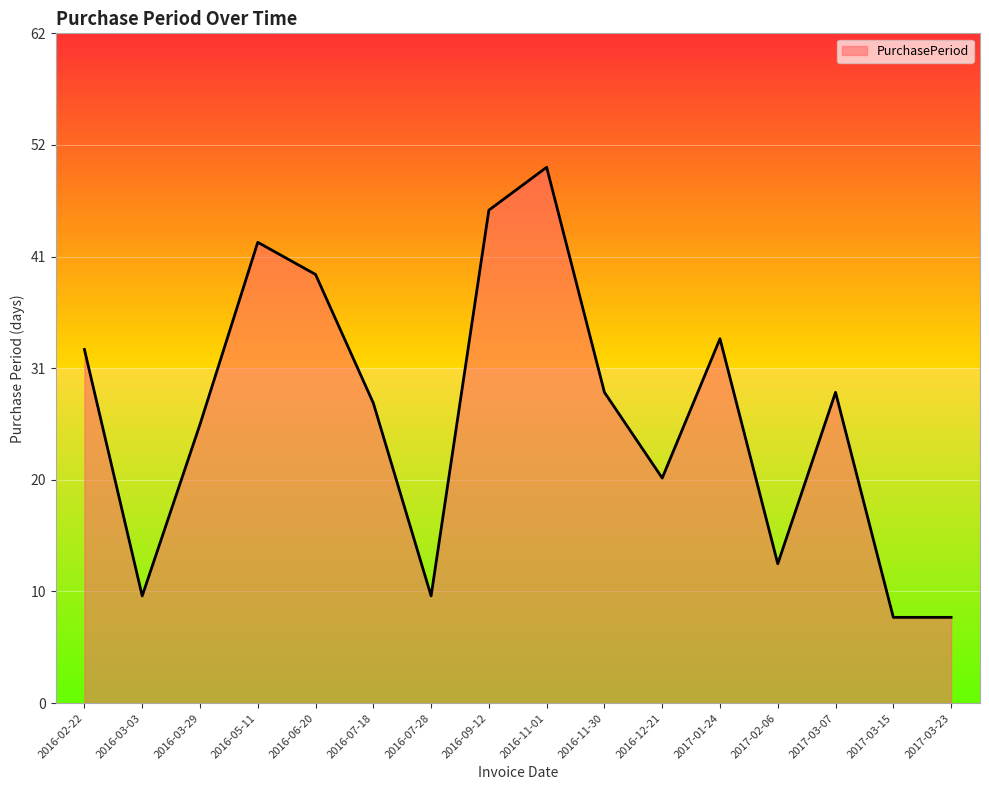

What is the ratio of the value at 2016-07-18 to the value at 2016-12-21?

1.3